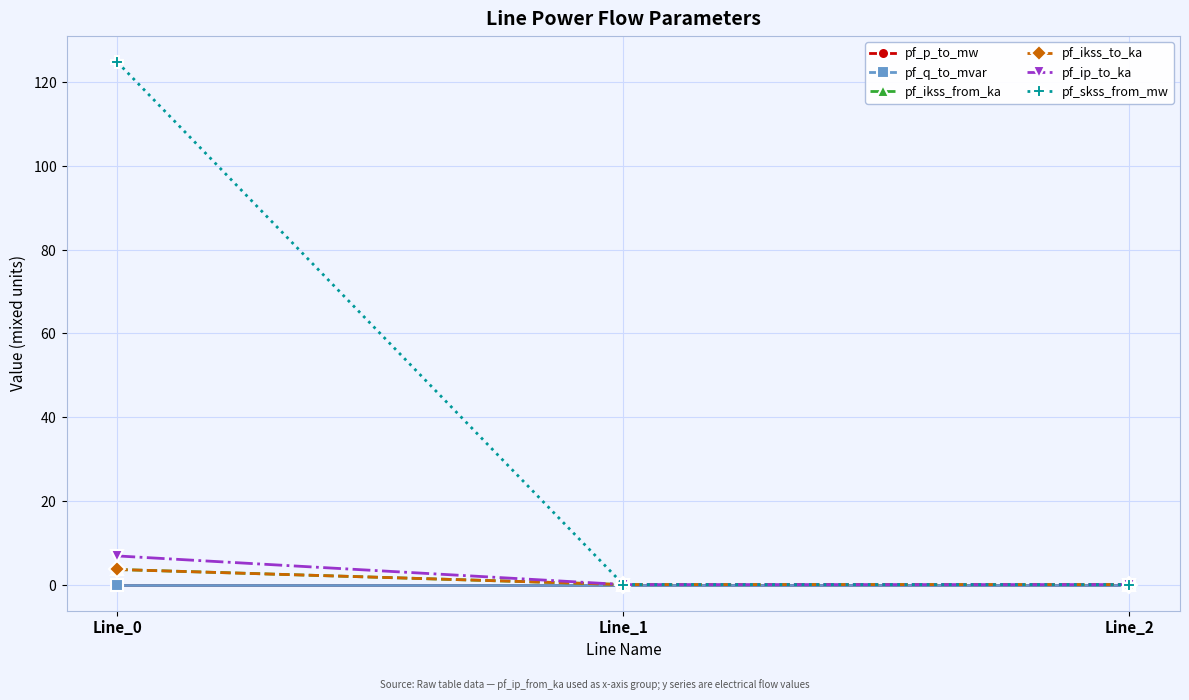

Does the chart have visible grid lines?

Yes